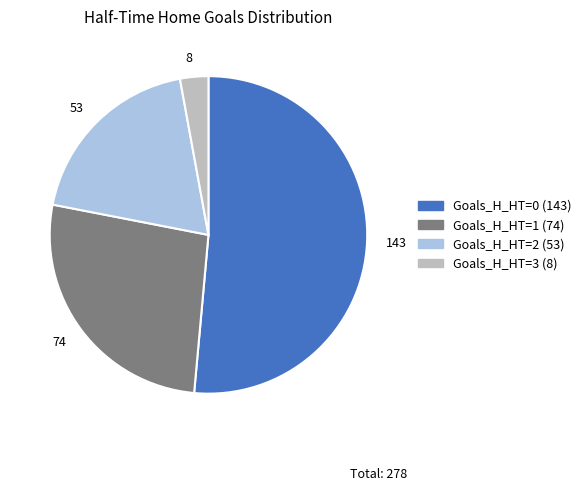

Is it true that 53 is 12% of the pie?

False